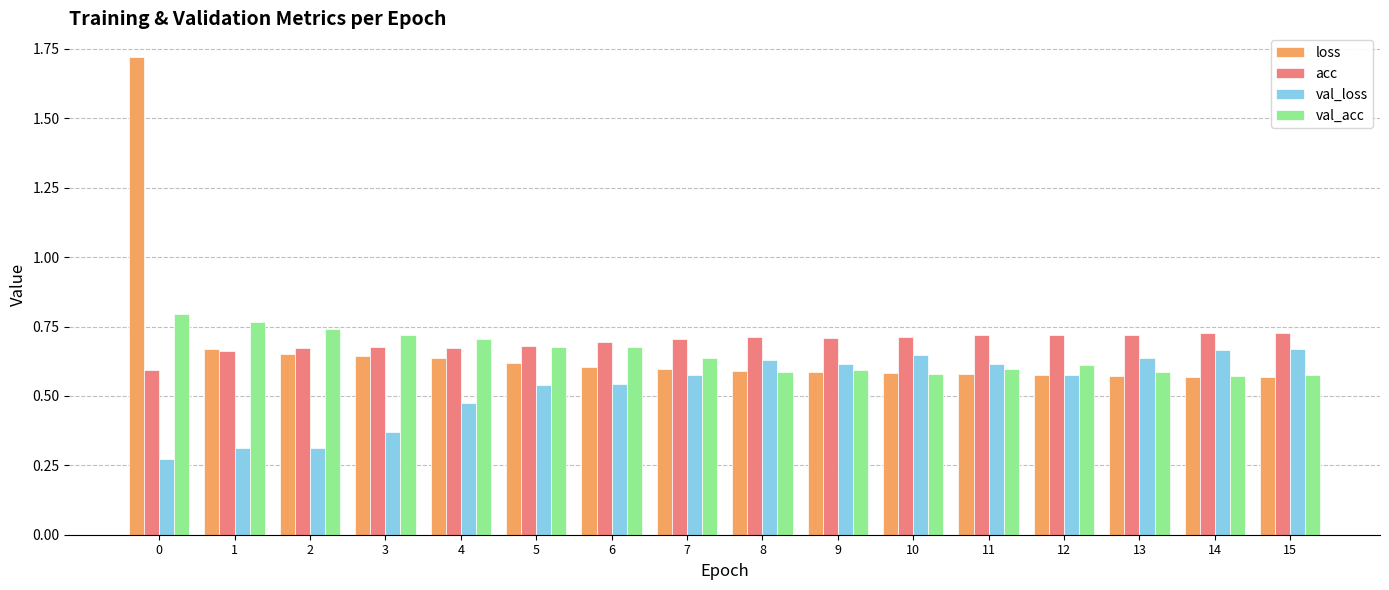

What is the sum of the loss values at 12 and 10?

1.2